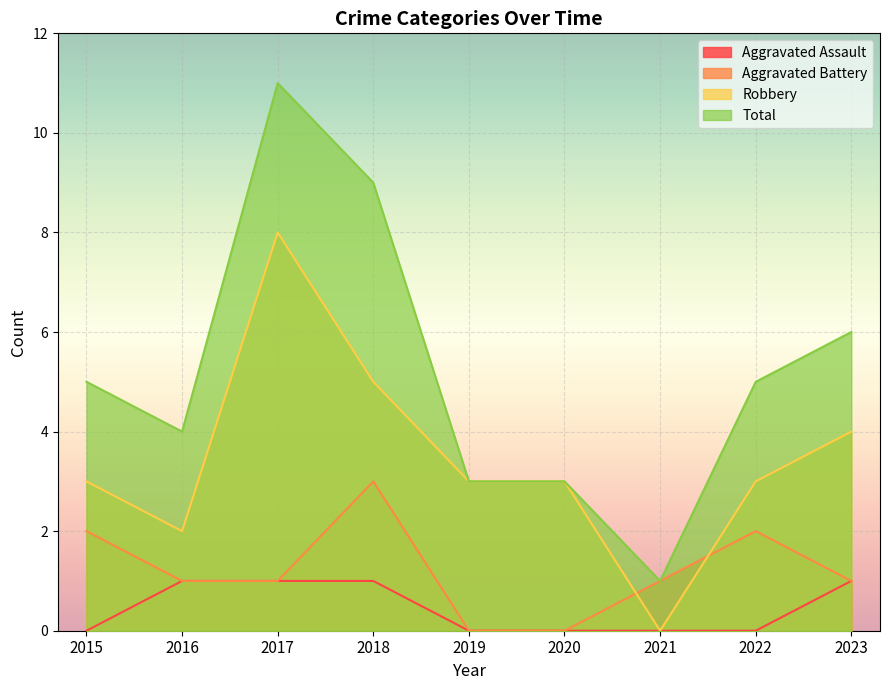

Where does the Aggravated Battery series first go above 1?

2015